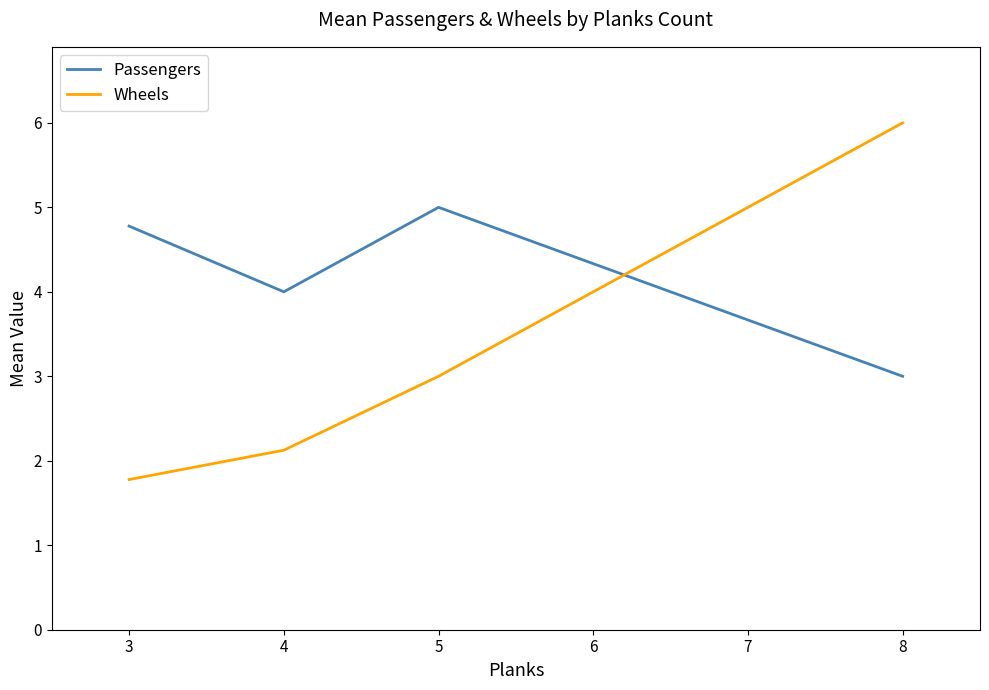

What is the average value of the Wheels series?

3.2